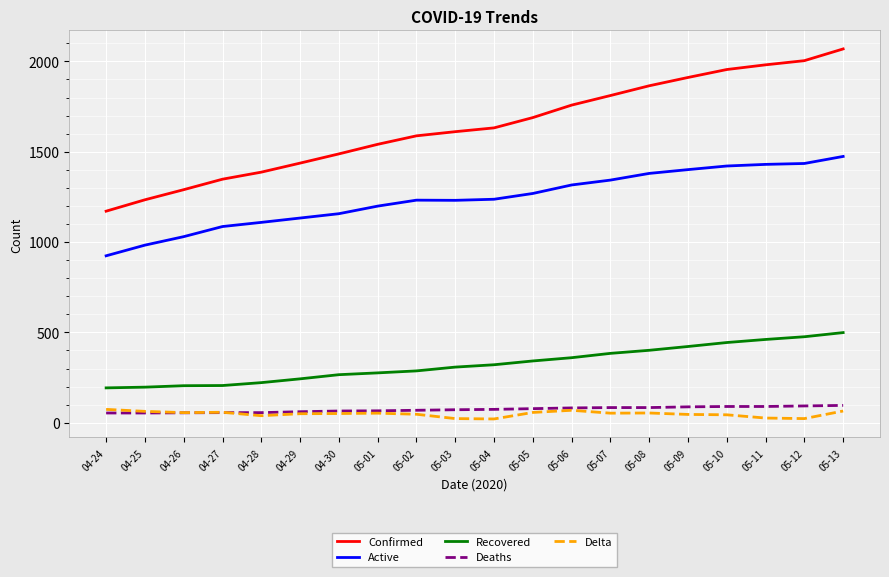

How many series are shown in this chart?

5